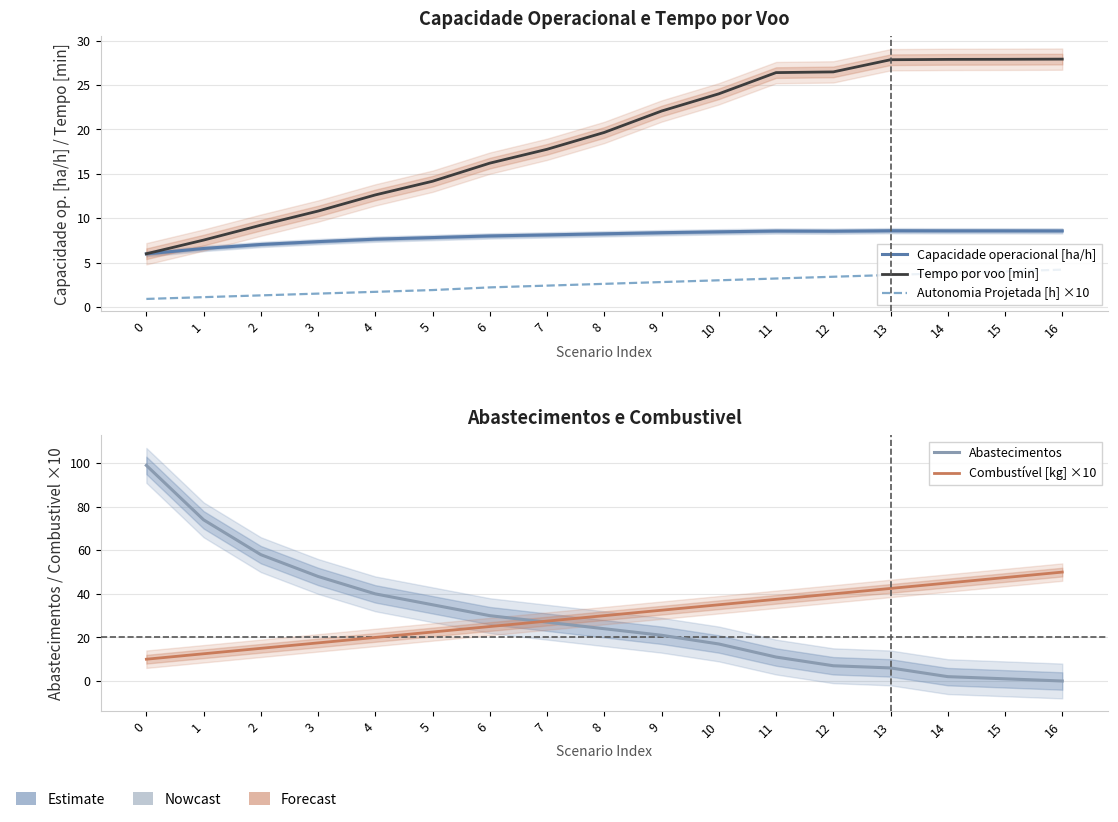

Reading right to left, what are all the values shown in this chart?

Capacidade operacional [ha/h]: 16=8.6	15=8.6	14=8.6	13=8.6	12=8.5	11=8.6	10=8.5	9=8.4	8=8.2	7=8.1	6=8.0	5=7.8	4=7.6	3=7.4	2=7.0	1=6.6	0=6.0
Tempo por voo [min]: 16=27.9	15=27.9	14=27.9	13=27.9	12=26.5	11=26.4	10=24.0	9=22.1	8=19.7	7=17.8	6=16.2	5=14.2	4=12.6	3=10.8	2=9.2	1=7.5	0=6.0
Autonomia Projetada [h] ×10: 16=4.2	15=4.0	14=3.8	13=3.6	12=3.4	11=3.2	10=3.0	9=2.8	8=2.6	7=2.4	6=2.2	5=1.9	4=1.7	3=1.5	2=1.3	1=1.1	0=0.9
Abastecimentos: 16=0.0	15=1.0	14=2.0	13=6.0	12=7.0	11=11.0	10=17.0	9=21.0	8=24.0	7=27.0	6=30.0	5=35.0	4=40.0	3=48.0	2=58.0	1=74.0	0=99.0
Combustível [kg] ×10: 16=50.0	15=47.5	14=45.0	13=42.5	12=40.0	11=37.5	10=35.0	9=32.5	8=30.0	7=27.5	6=25.0	5=22.5	4=20.0	3=17.5	2=15.0	1=12.5	0=10.0